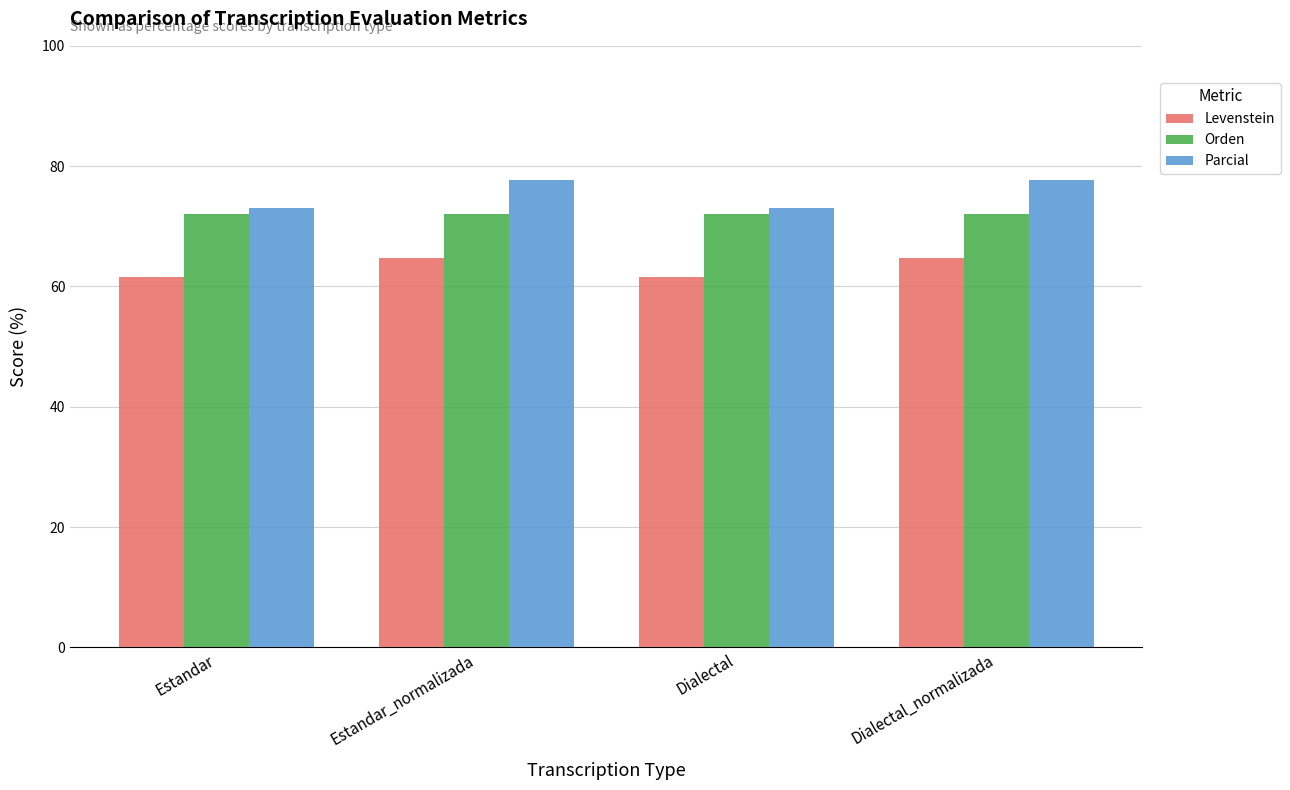

At which label does Levenstein first exceed 64?

Estandar_normalizada